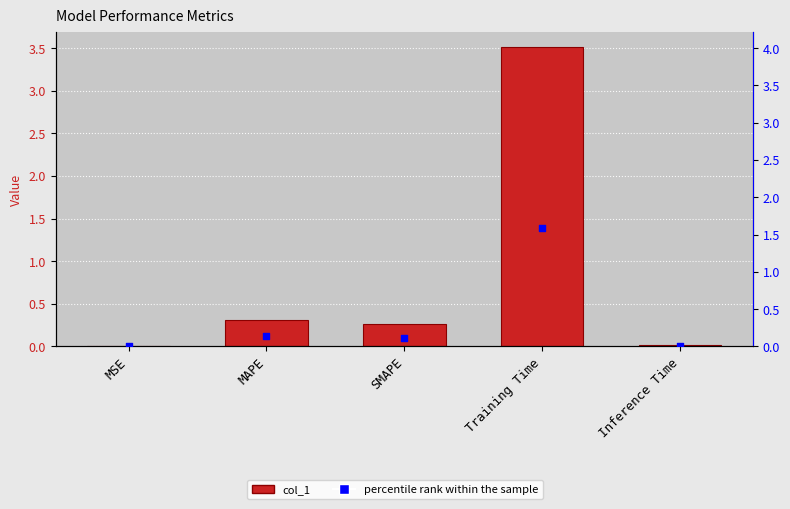

Which series has the widest spread of Y values?

col_1